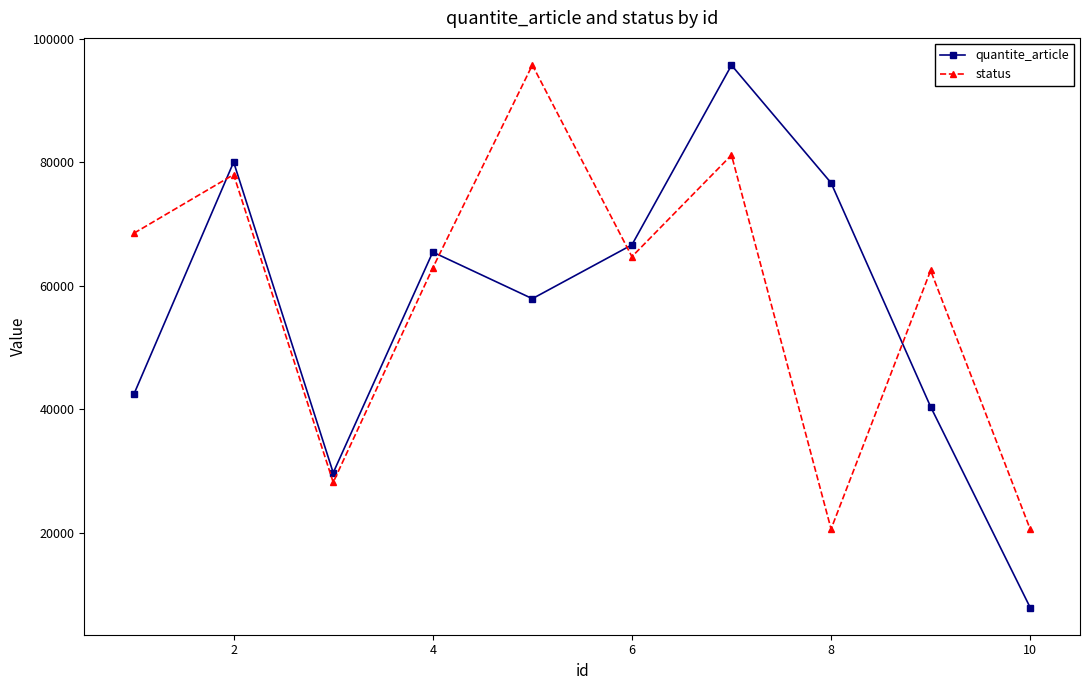

At how many categories does at least one series exceed 47103?

8